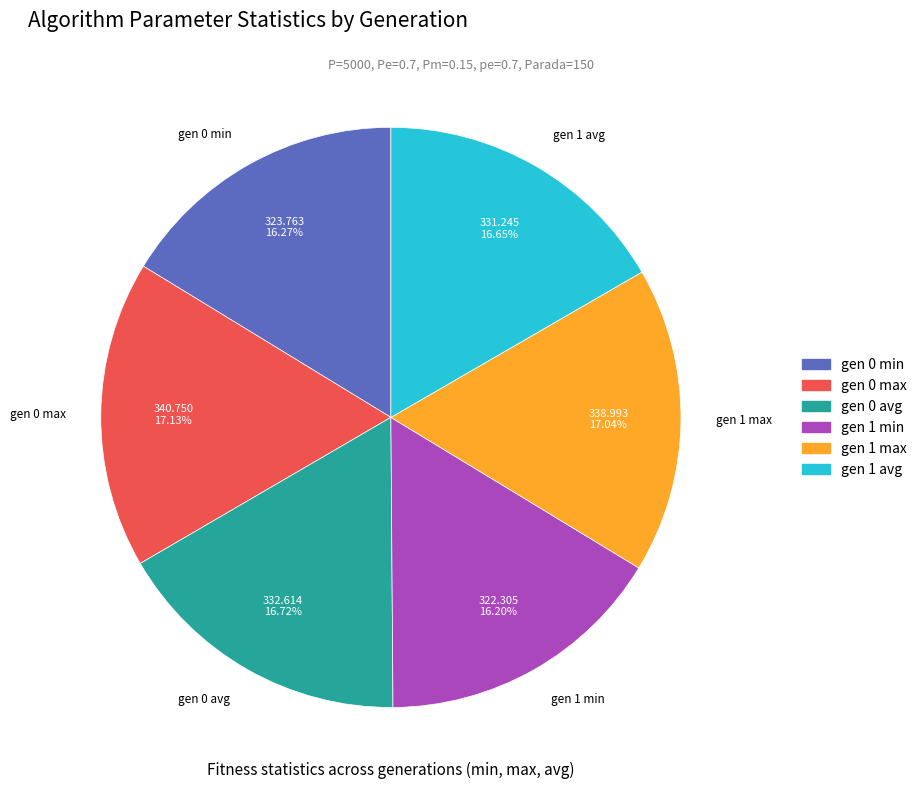

Approximately how many times larger is the value at gen 1 max compared to gen 1 min?

1.1